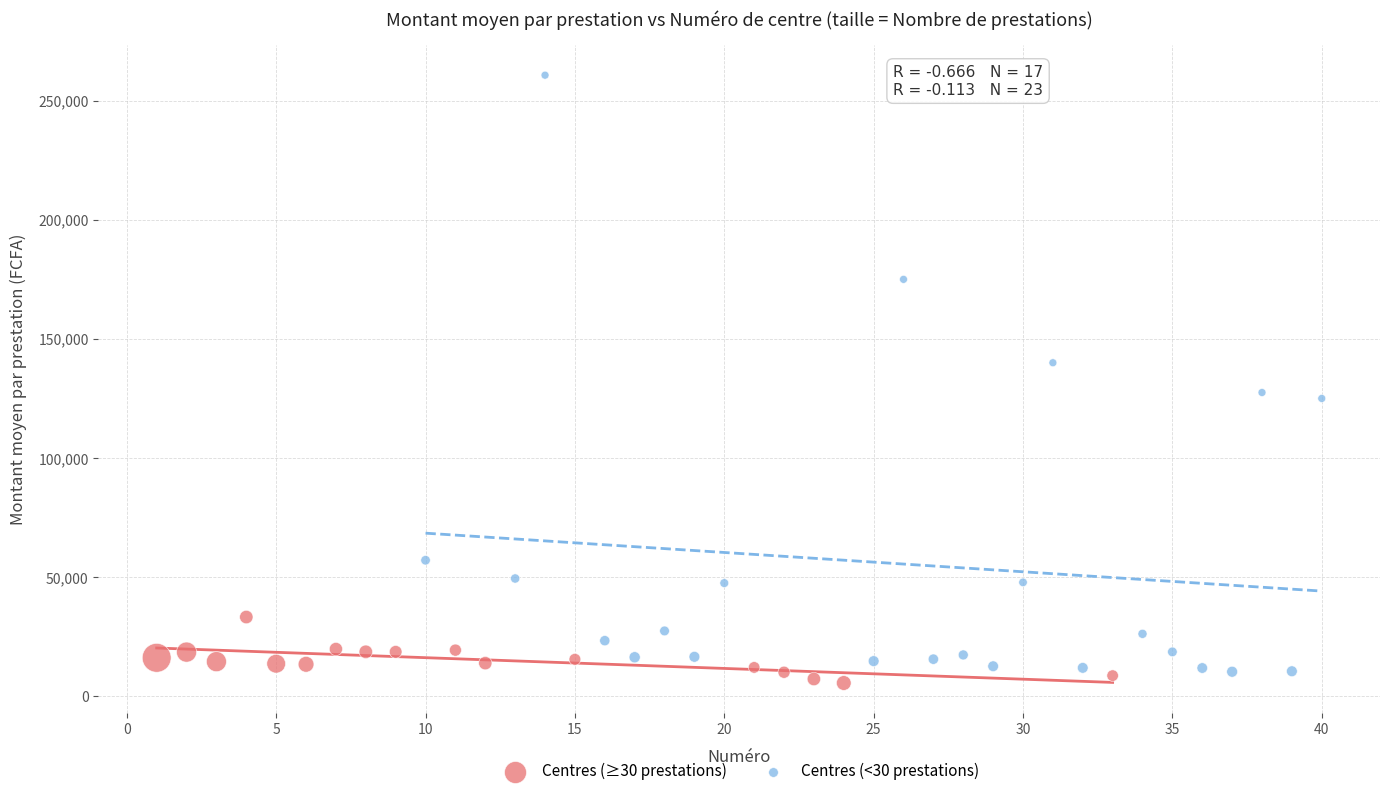

Which series has the widest spread of Y values?

Centres (<30 prestations)